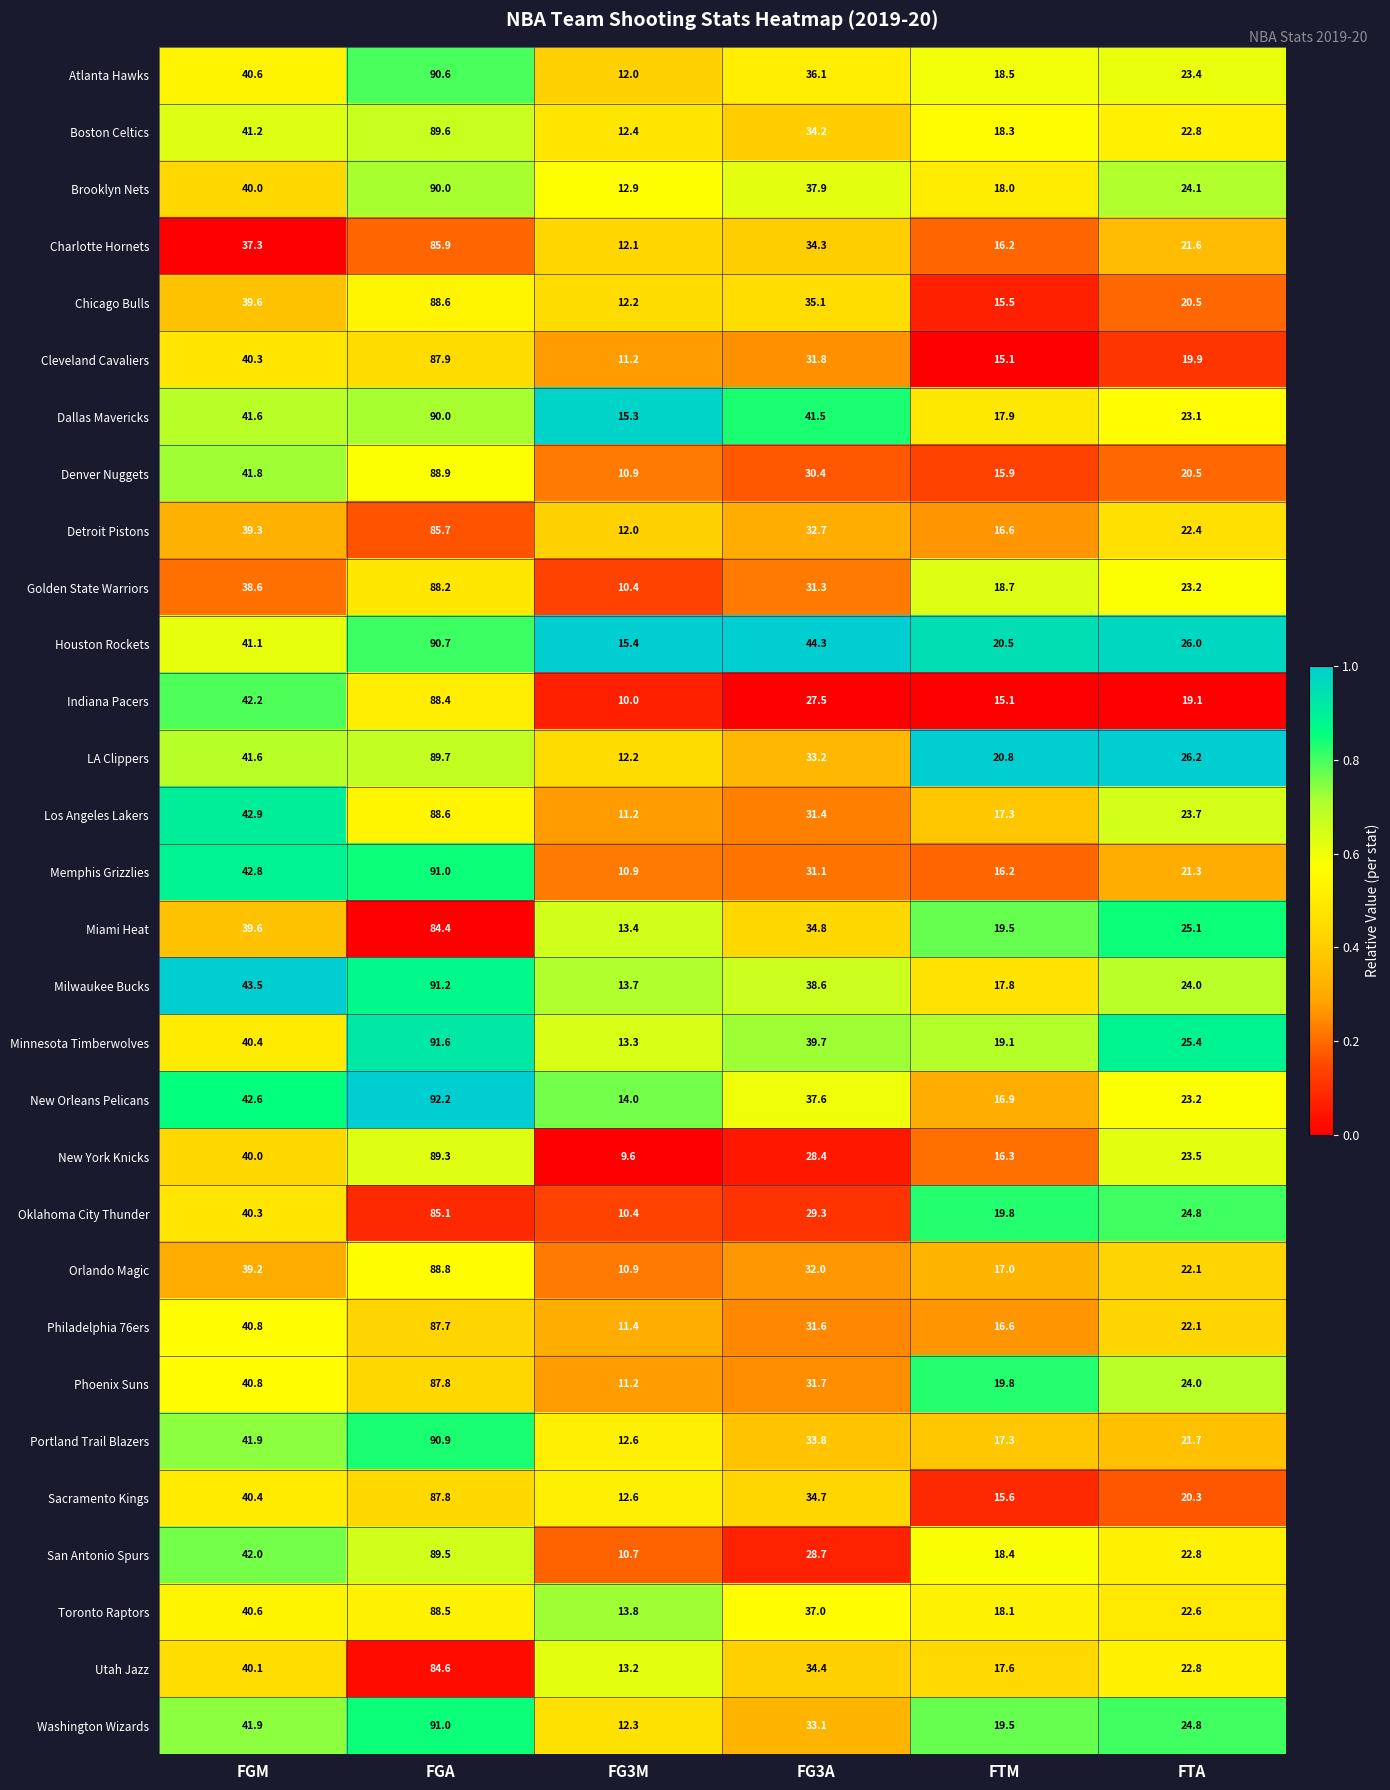

At which category is the sum across all series the highest?

FGA